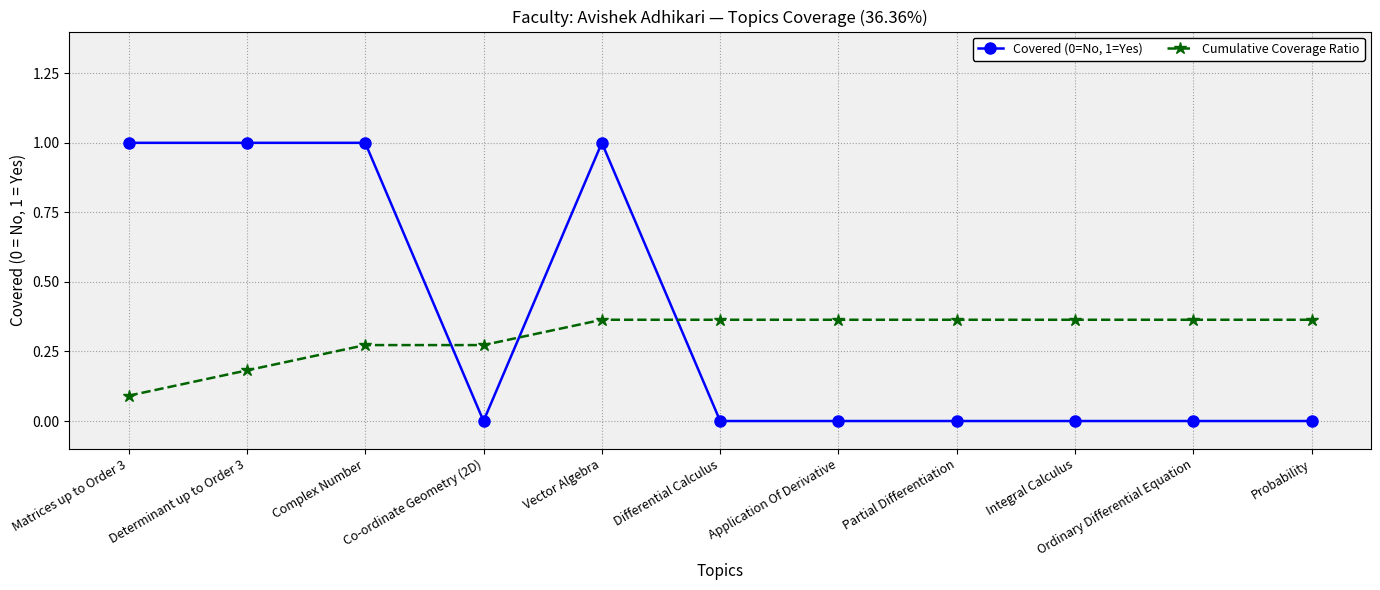

Rank the series at Partial Differentiation from highest to lowest value.

Cumulative Coverage Ratio, Covered (0=No, 1=Yes)